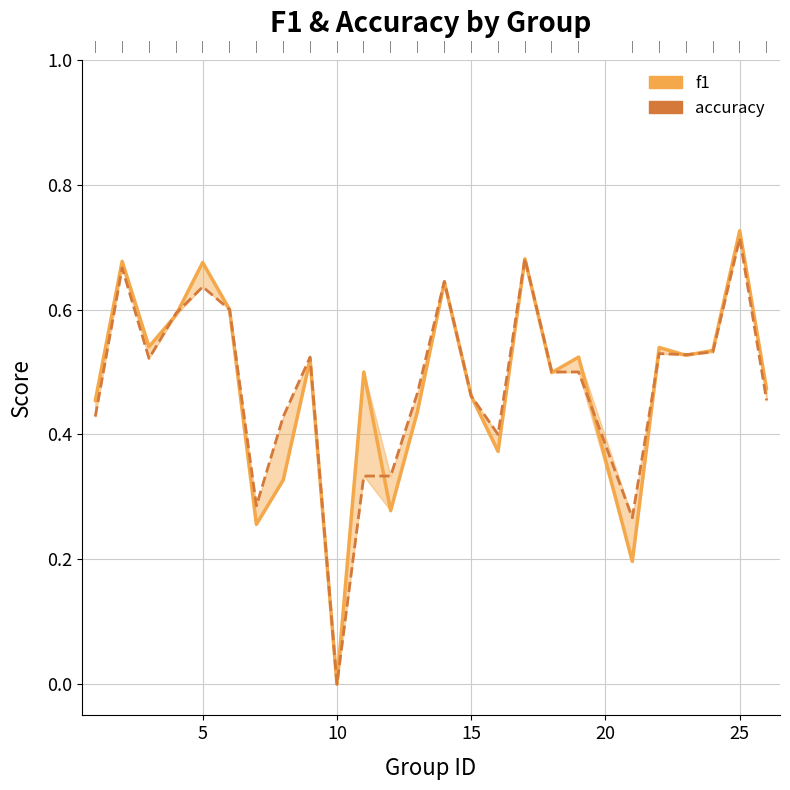

How many accuracy values are between 0 and 1?

25